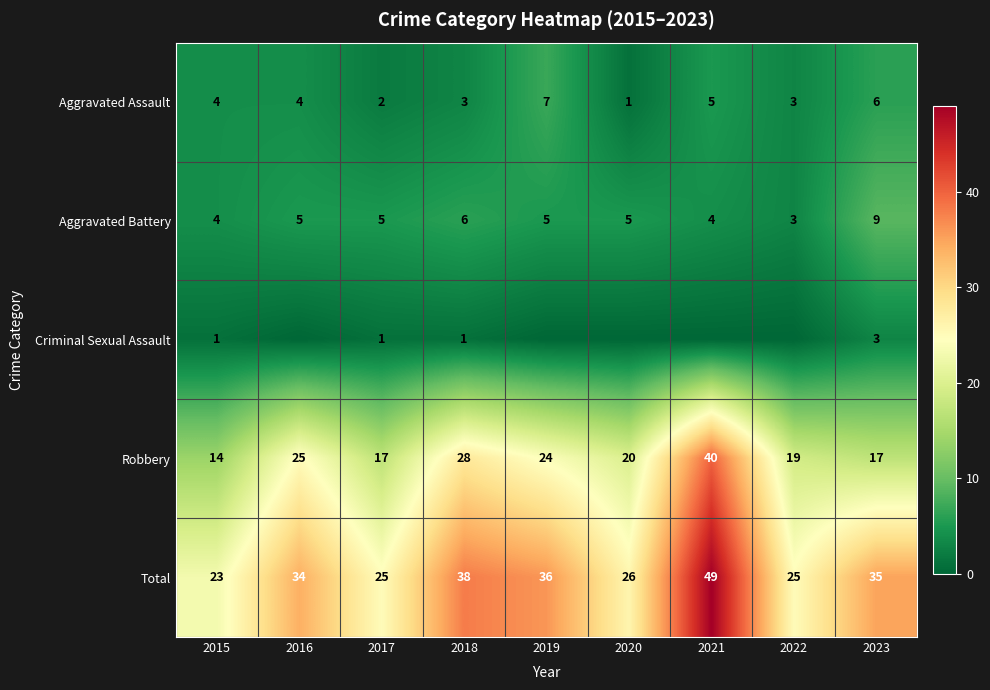

The Robbery series shows 14 at 2015. True or false?

True